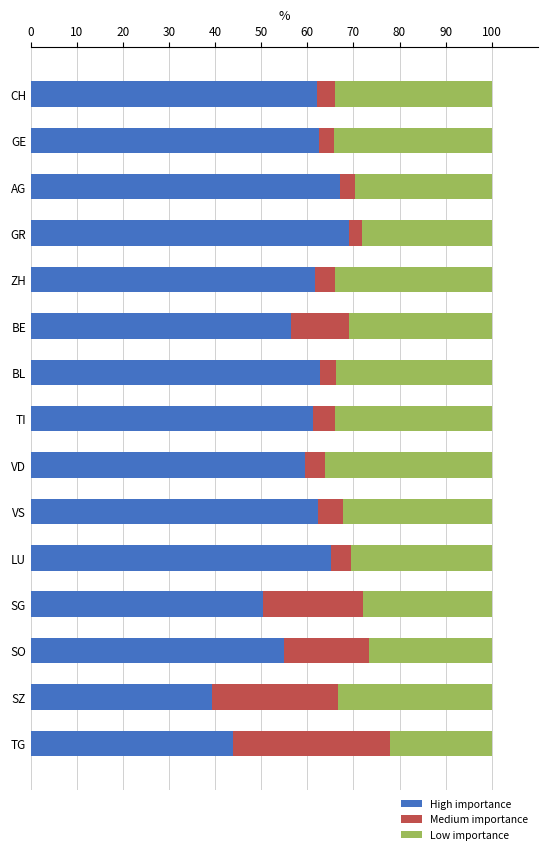

Is it true that High importance equals 41.3 at CH?

False